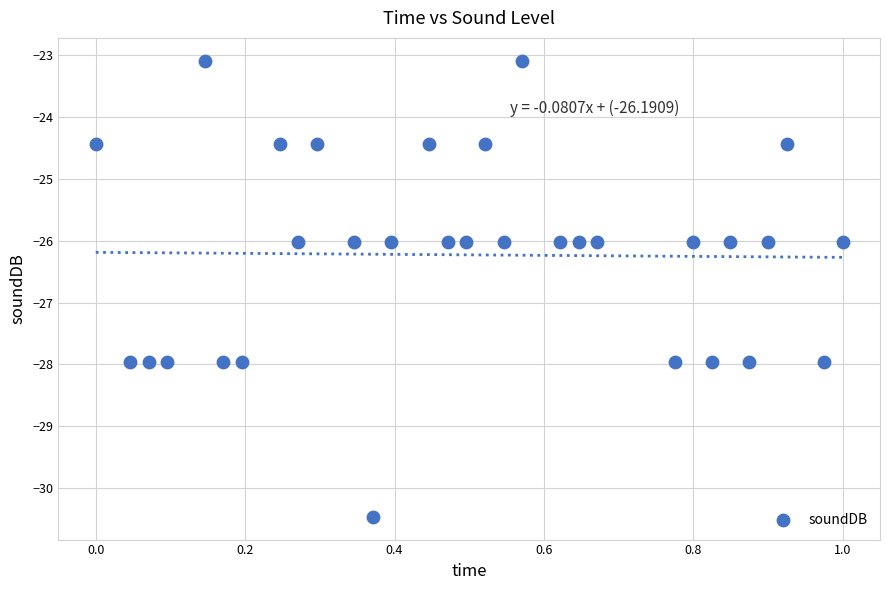

What is the range of X values (max minus min)?

1.0